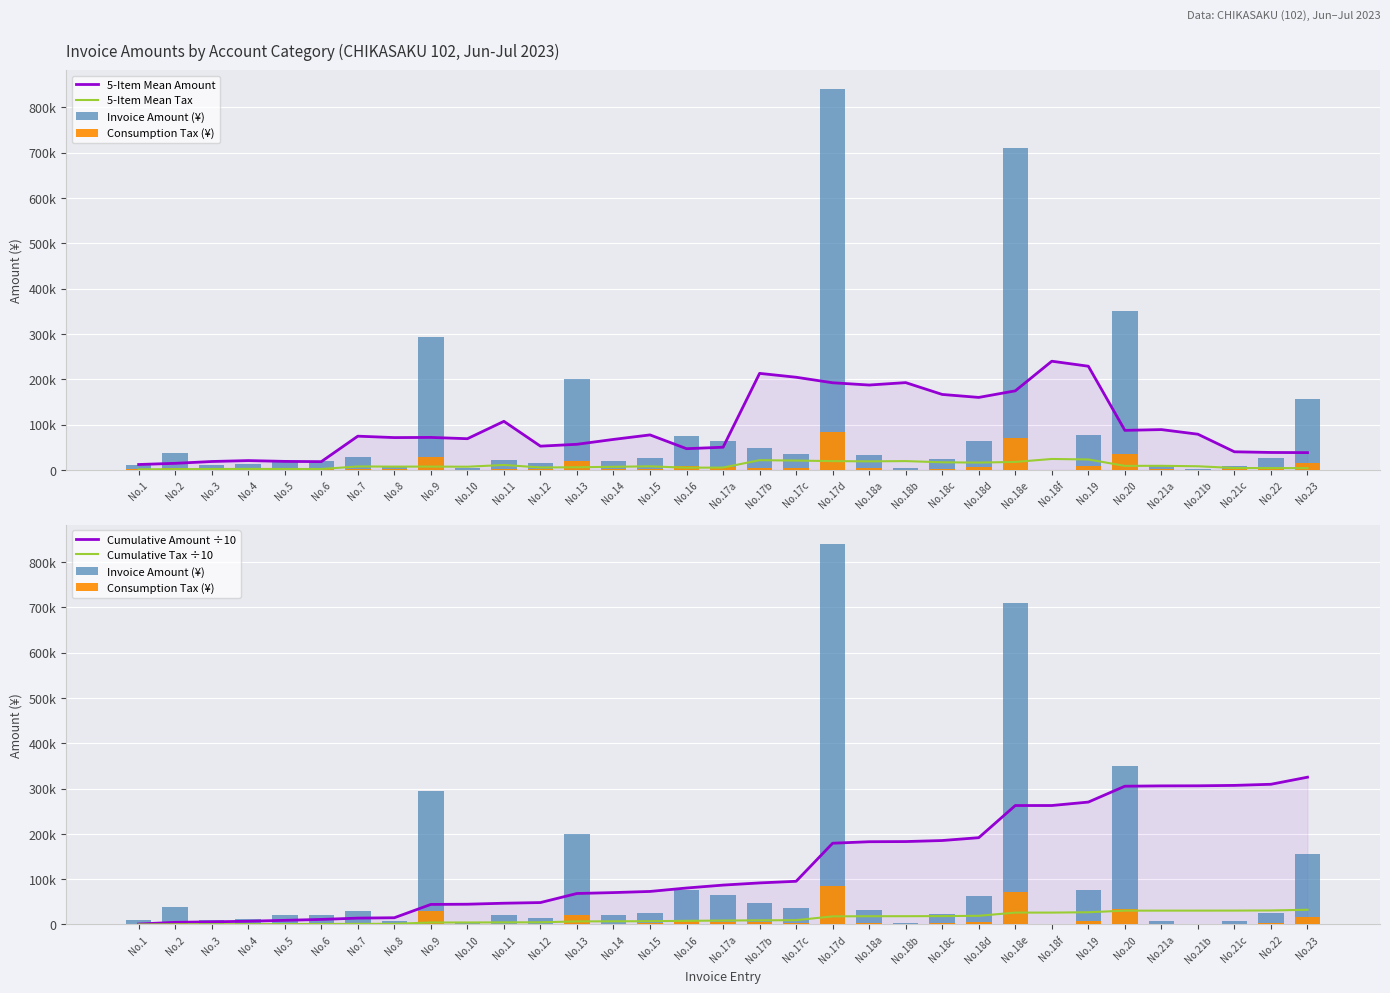

What is the label of the 2nd bar from the right?

No.22